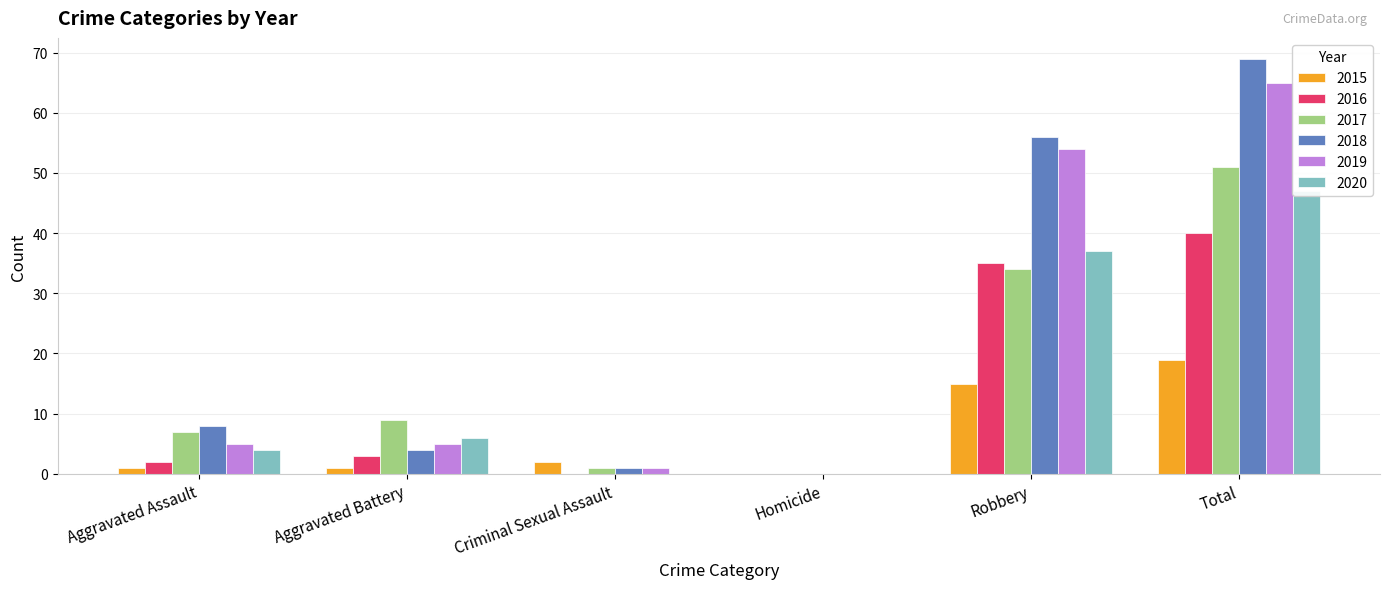

Rank the categories by 2018 value from highest to lowest.

Total, Robbery, Aggravated Assault, Aggravated Battery, Criminal Sexual Assault, Homicide